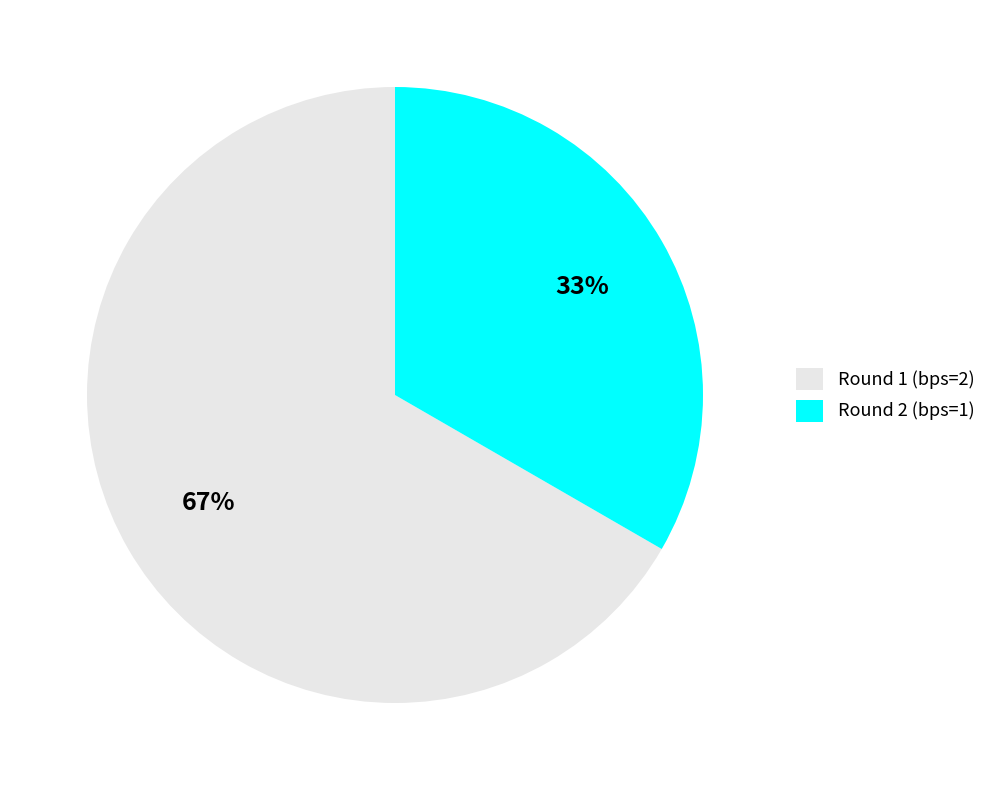

True or false: Round 1 (bps=2) accounts for 81% of the total.

False